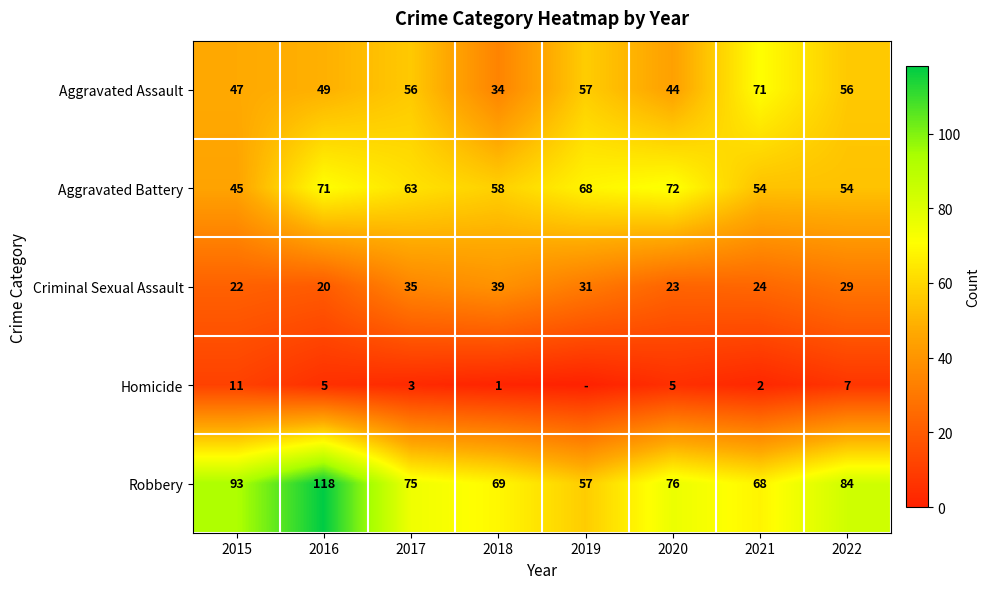

At 2015, list the series in order from largest to smallest.

Robbery, Aggravated Assault, Aggravated Battery, Criminal Sexual Assault, Homicide